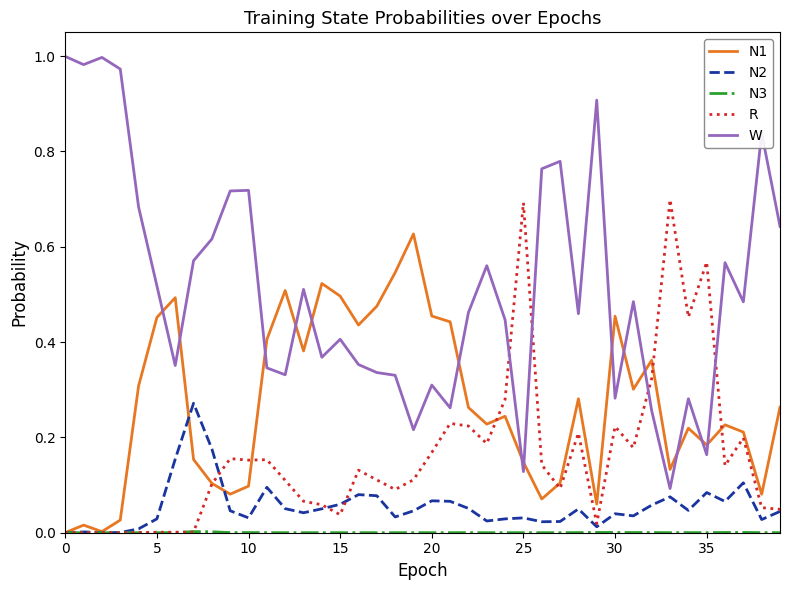

Which series has the largest range (max minus min)?

W